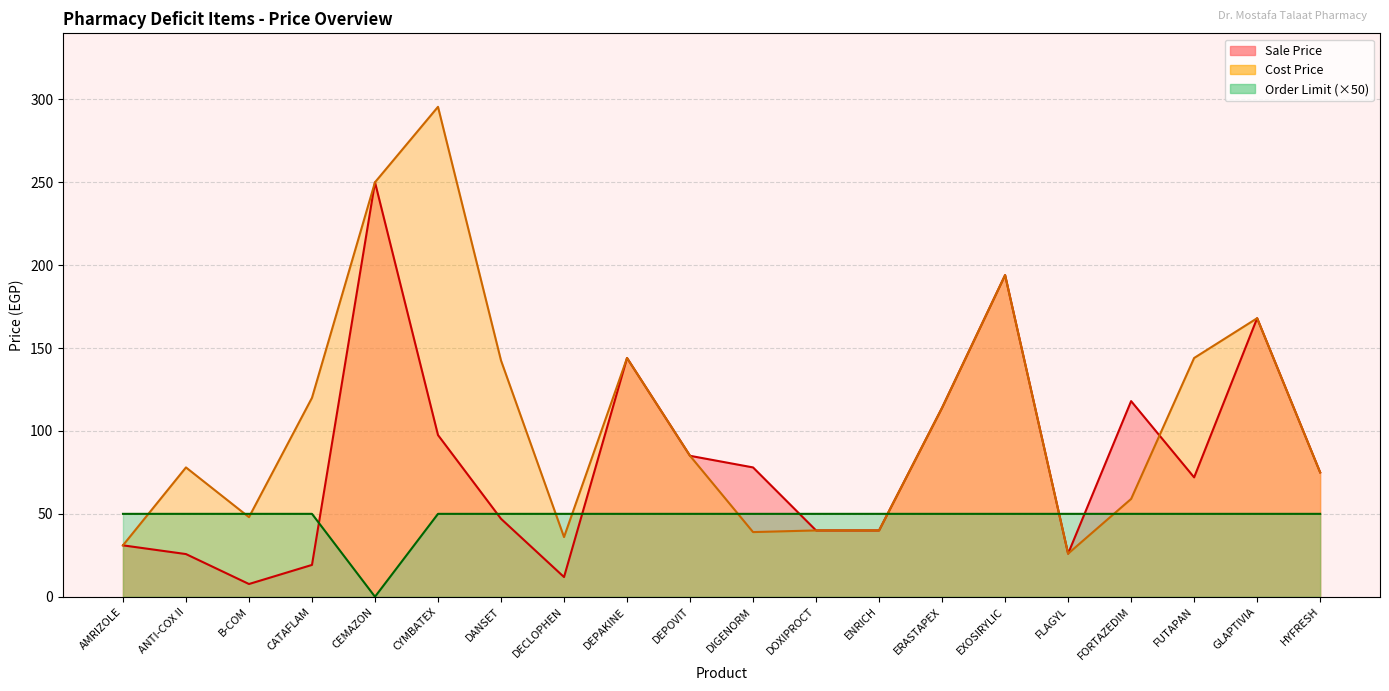

Where is the first local minimum for Order Limit?

CEMAZON